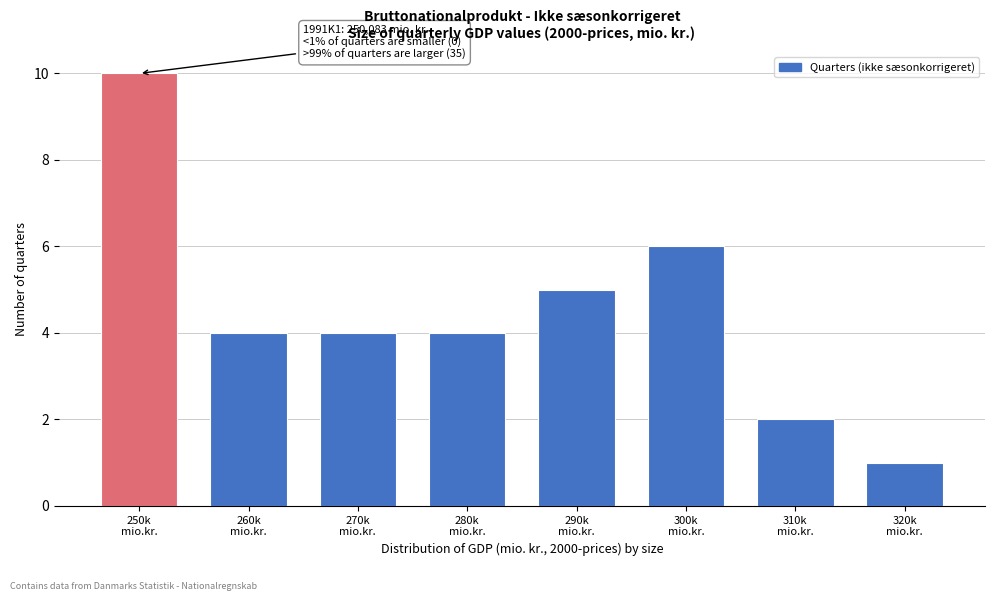

Reading left to right, what are all the values shown in this chart?

10	4	4	4	5	6	2	1